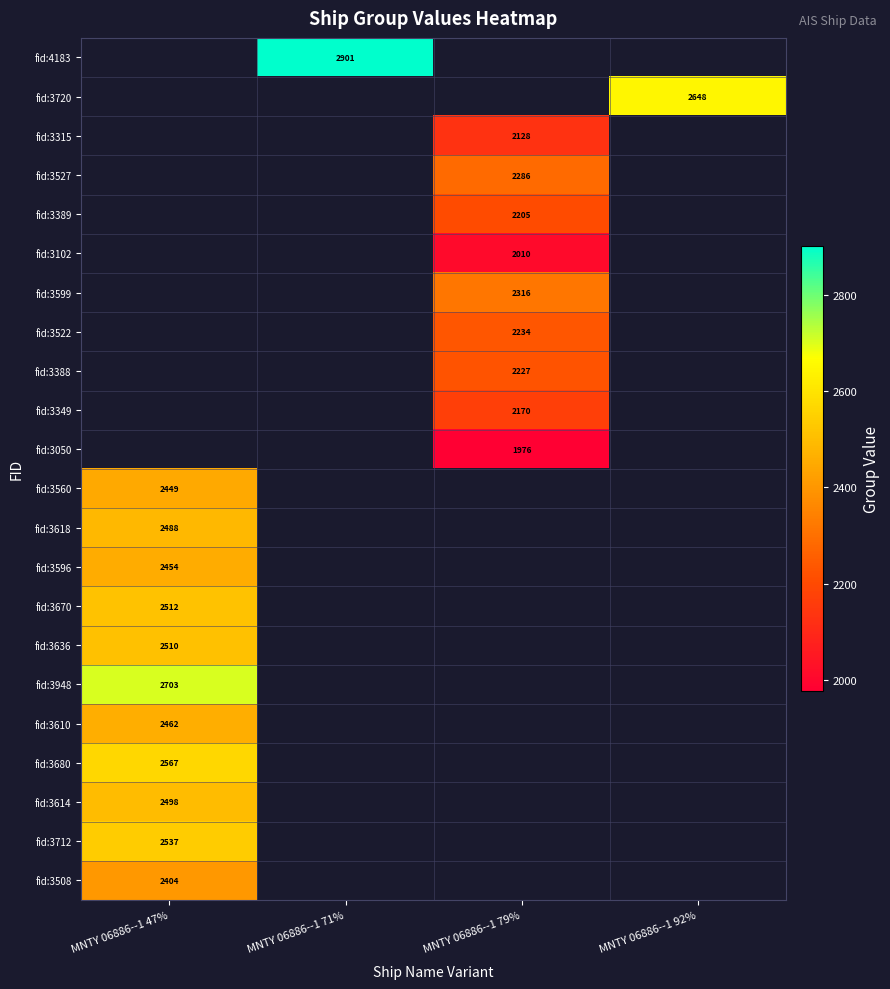

Which label corresponds to the smallest value in the chart?

MNTY 06886--1 79%